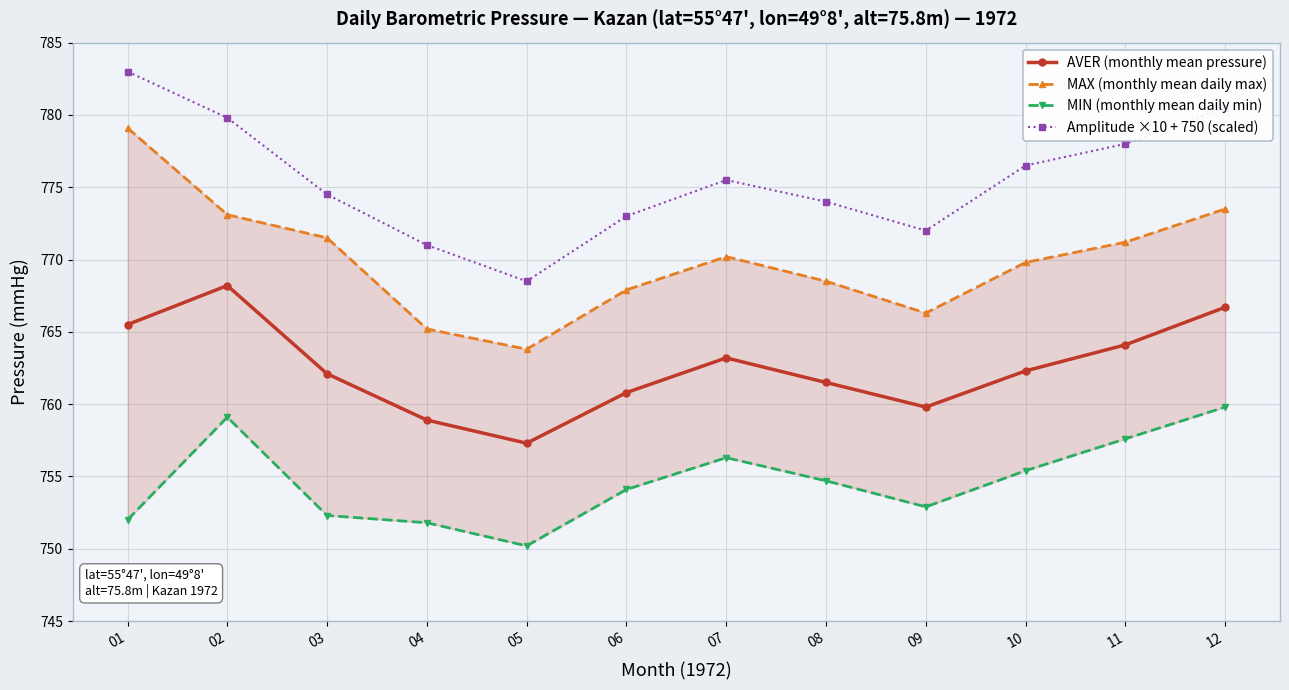

What are all the series names shown in the legend?

AVER (monthly mean pressure), MAX (monthly mean daily max), MIN (monthly mean daily min), Amplitude ×10 + 750 (scaled)